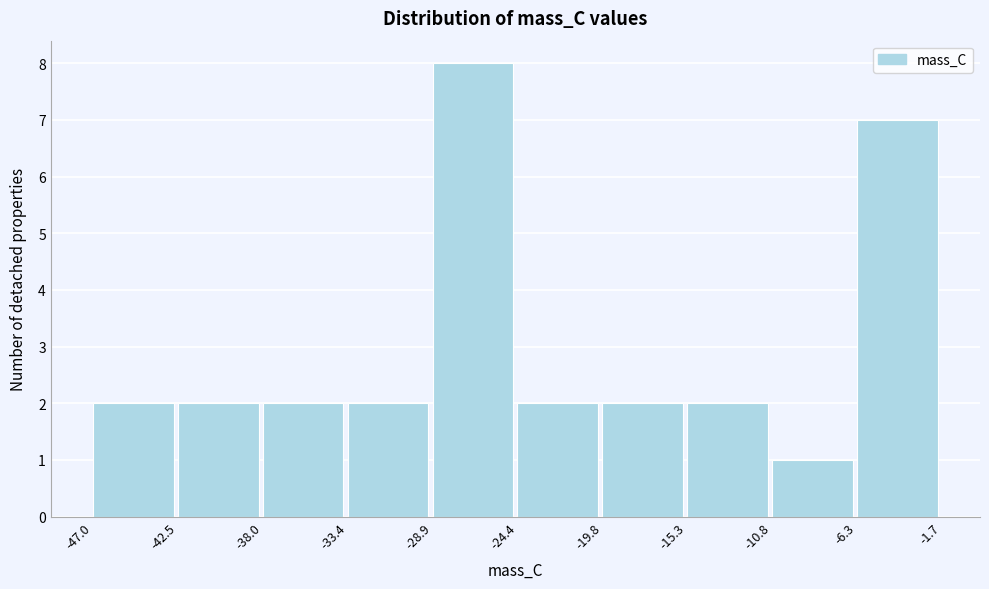

Over which range of the x-axis is the bar tallest?

-28.9 to -24.4